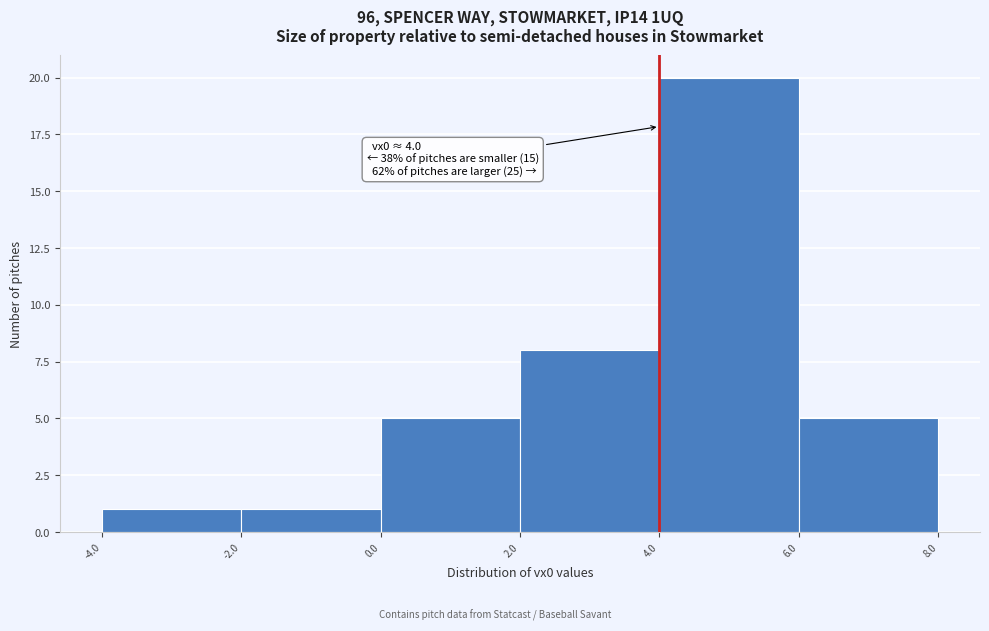

Over which range of the x-axis is the bar tallest?

4.0 to 6.0